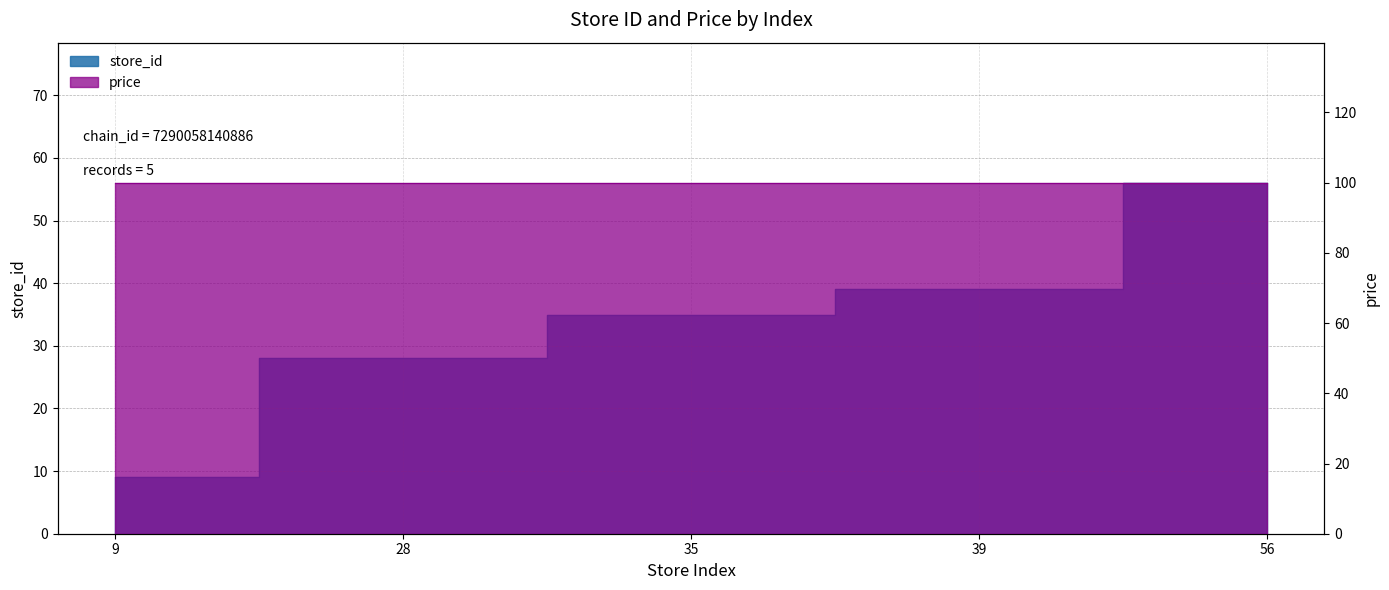

Reading left to right, what are all the values shown in this chart?

9=9	28=28	35=35	39=39	56=56